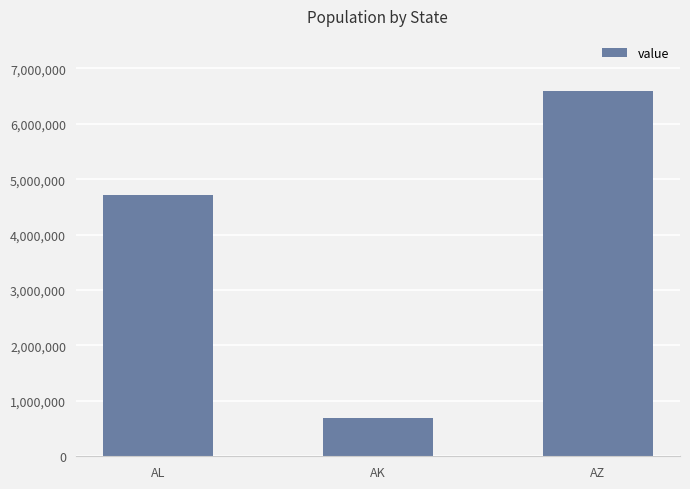

What is the label of the 3rd bar from the right?

AL